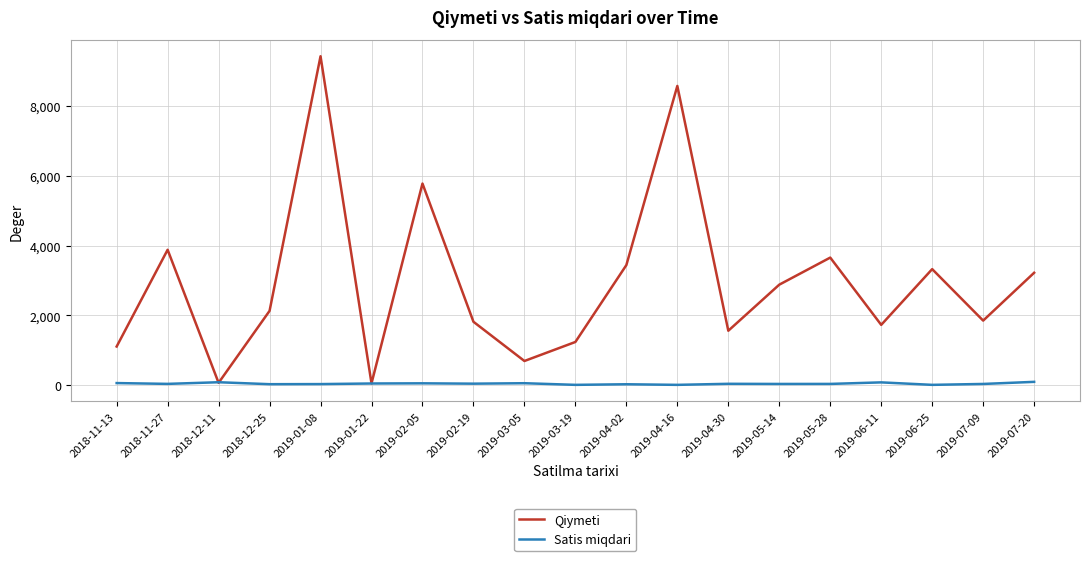

Which series has the largest range (max minus min)?

Qiymeti